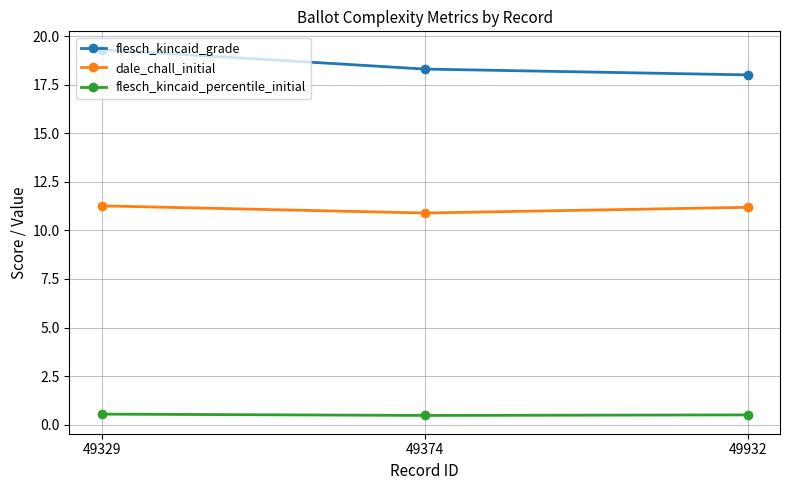

What is the spread (max minus min) of values at 49932?

17.5